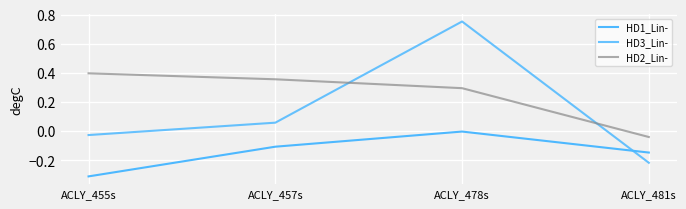

Which series has the widest spread of values?

HD3_Lin-